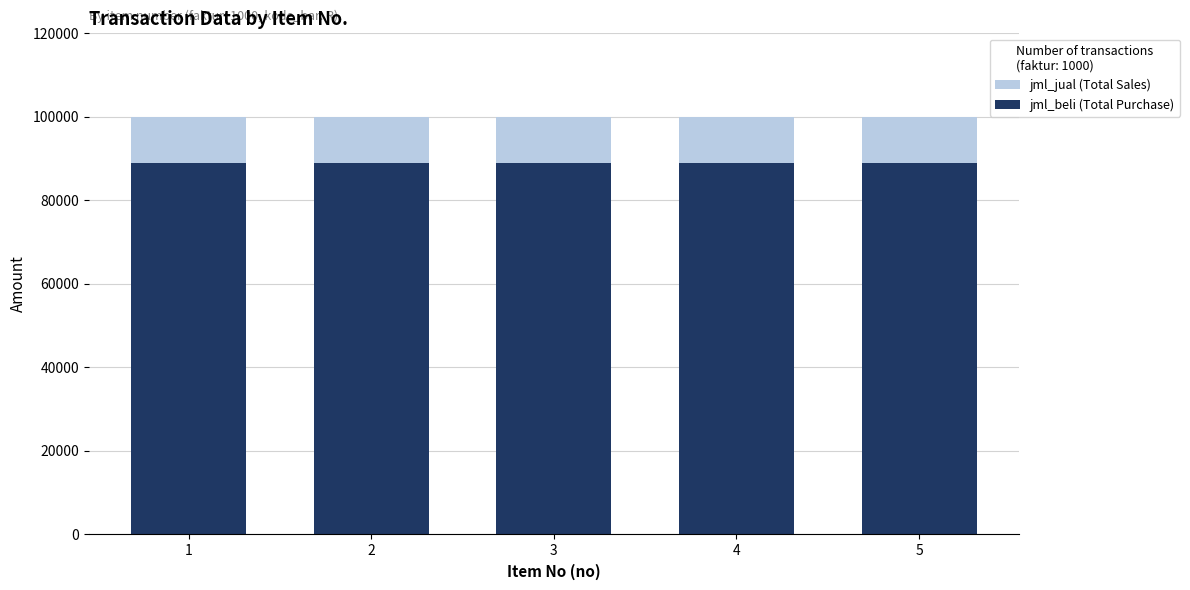

Does the chart contain any negative values?

No